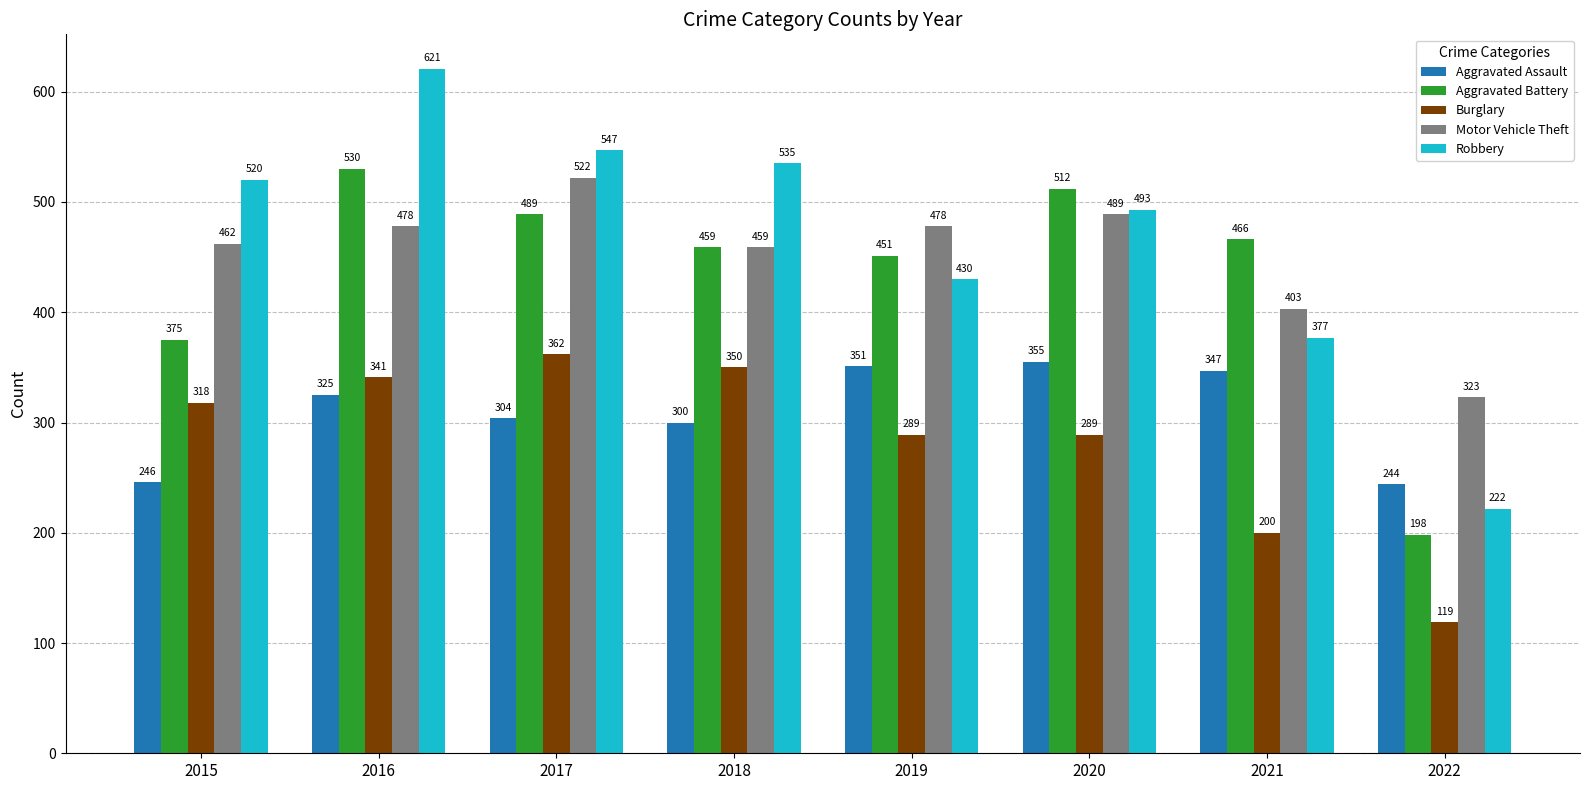

Reading right to left, transcribe all the data shown in this chart.

Aggravated Assault: 244	347	355	351	300	304	325	246
Aggravated Battery: 198	466	512	451	459	489	530	375
Burglary: 119	200	289	289	350	362	341	318
Motor Vehicle Theft: 323	403	489	478	459	522	478	462
Robbery: 222	377	493	430	535	547	621	520